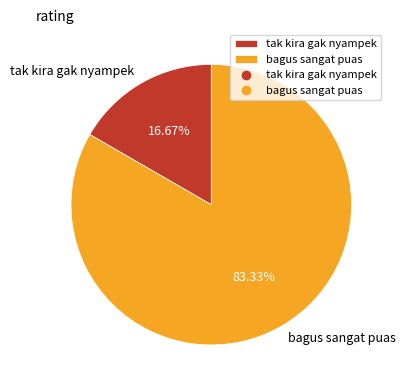

How many slices are in this pie chart?

2